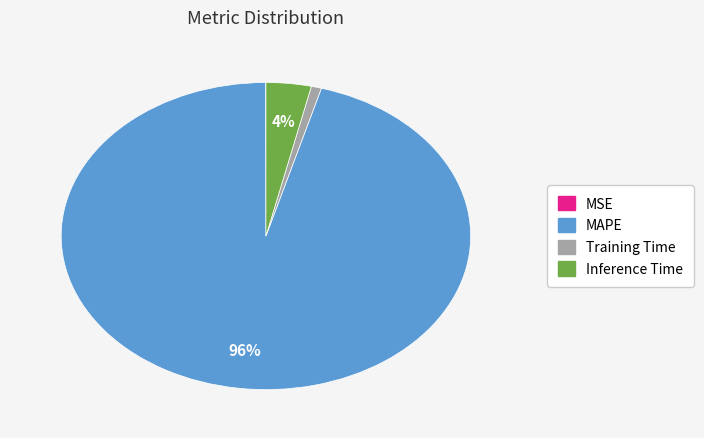

Is there a majority slice in this chart?

Yes